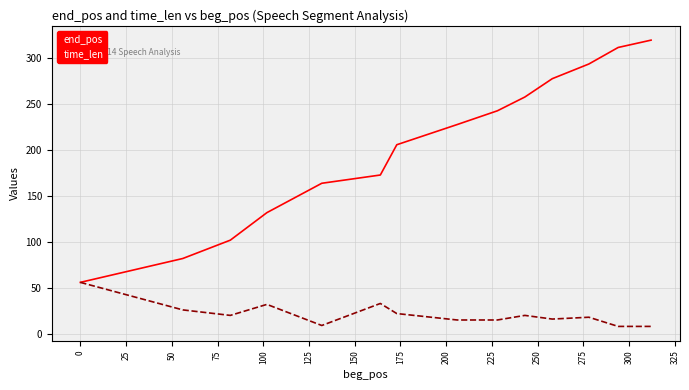

Rank the series by their average value, from lowest to highest.

time_len, end_pos